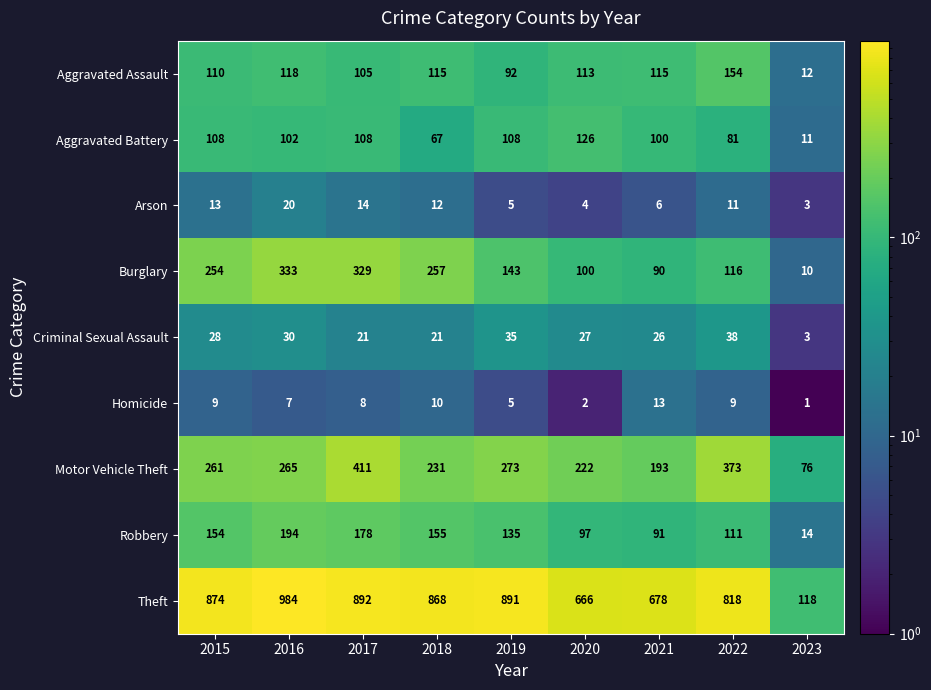

Read the Aggravated Battery value at 2015.

108